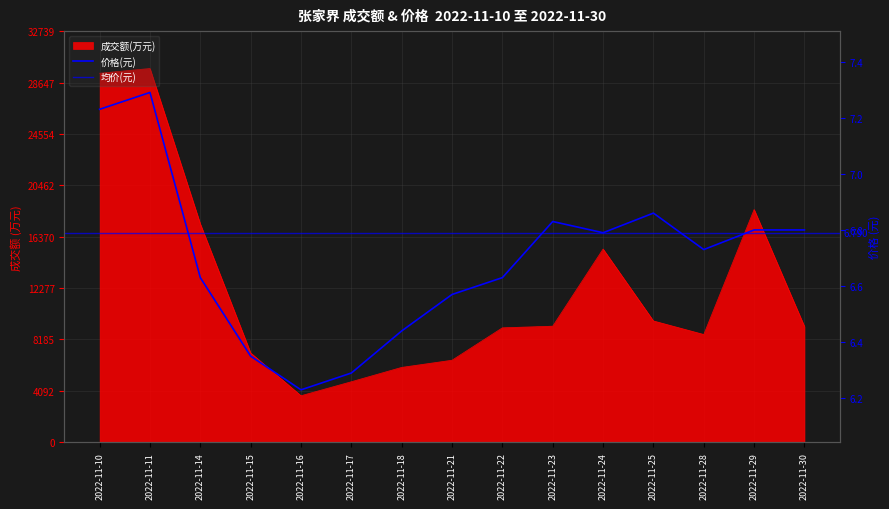

How many values in the 成交额(万元) series exceed 9219?

7